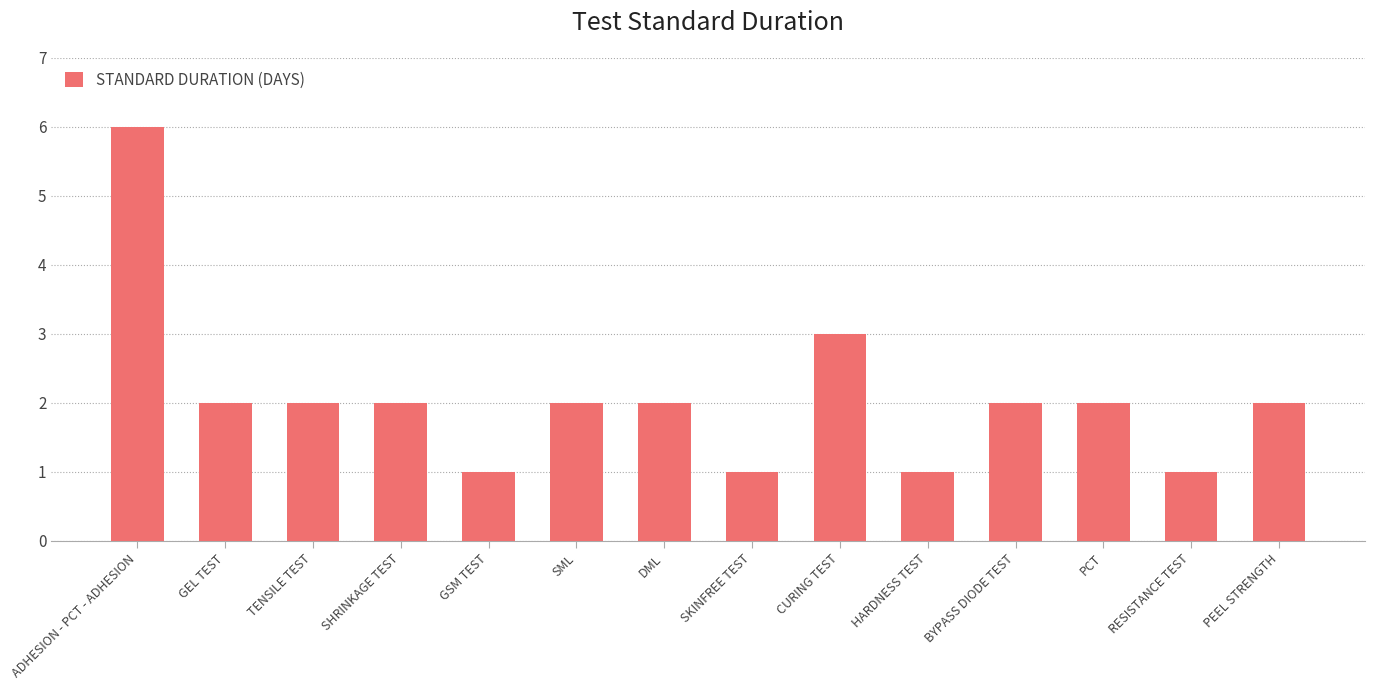

Is it true that the value at SML is 1?

False